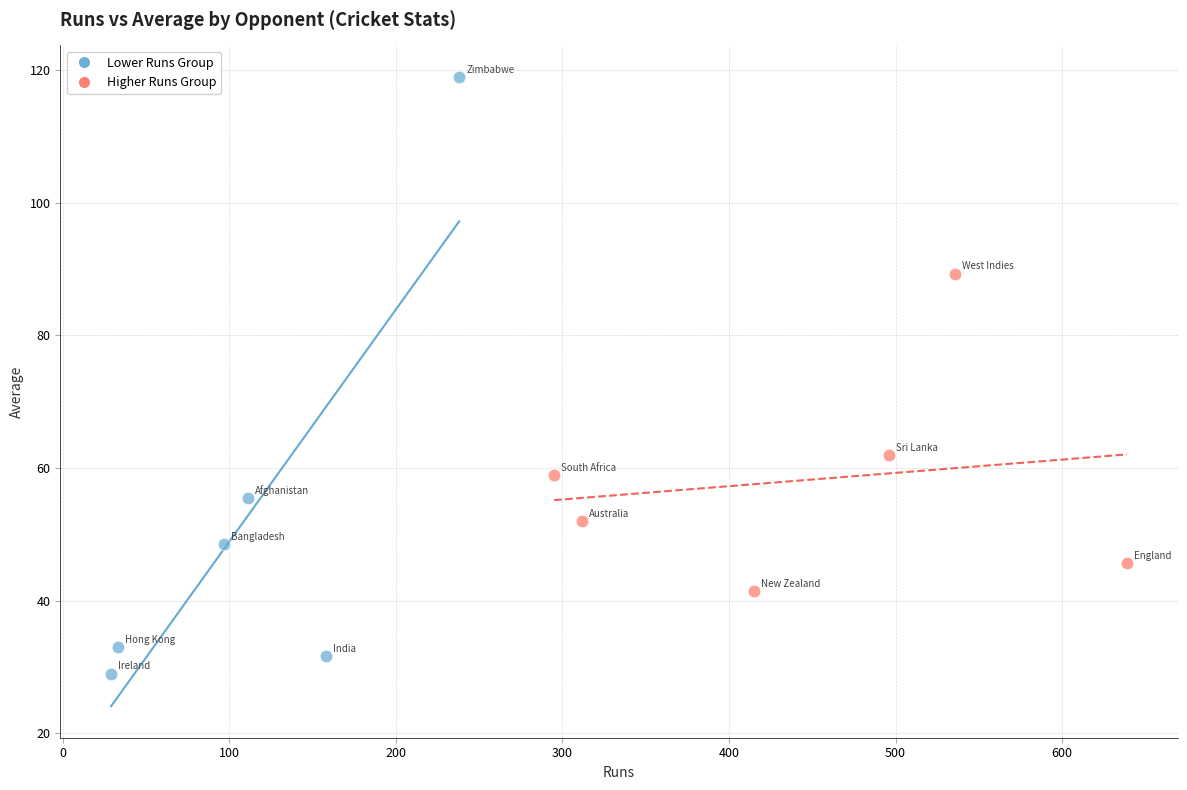

Which series reaches the minimum Y coordinate?

Lower Runs Group